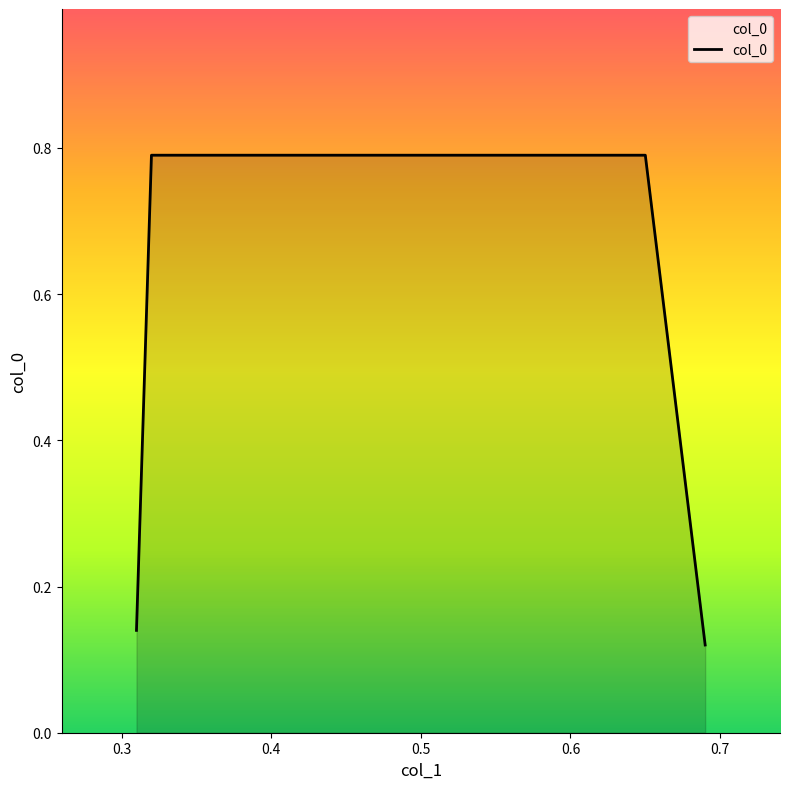

What is the average value?

0.5